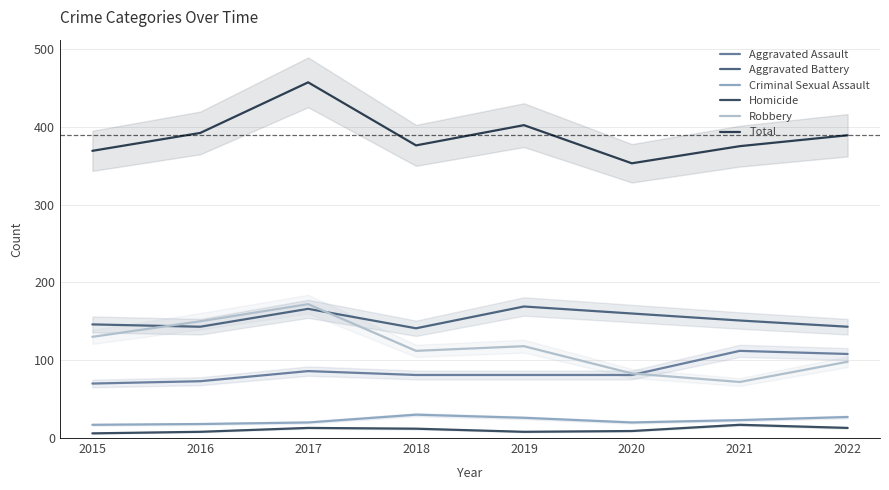

True or false: Homicide and Total cross at least once.

False